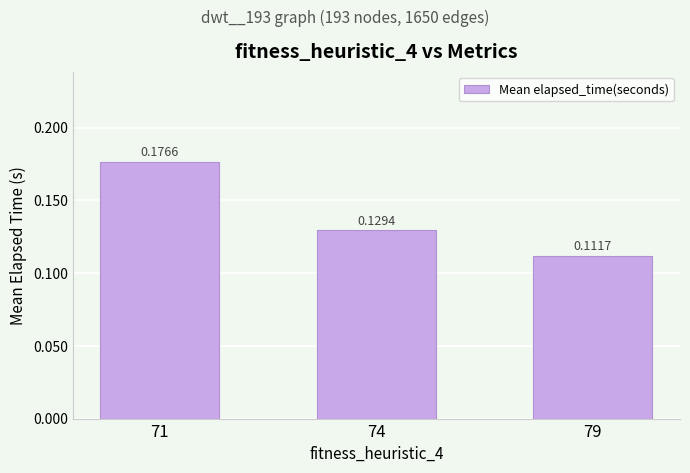

Which label corresponds to the smallest value in the chart?

79